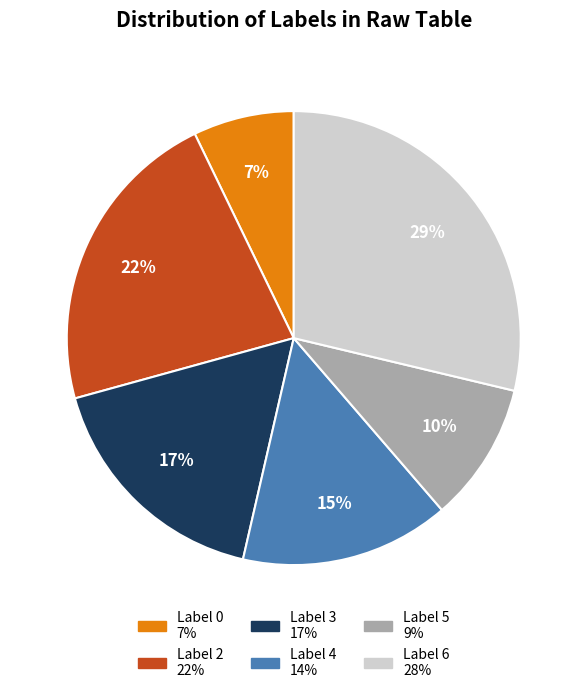

How many slices are in this pie chart?

6